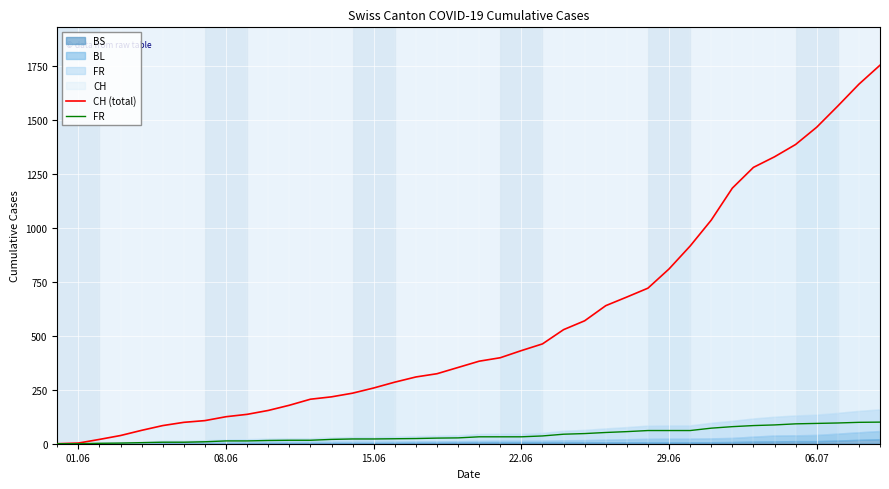

The FR series shows 23 at 06.07. True or false?

False